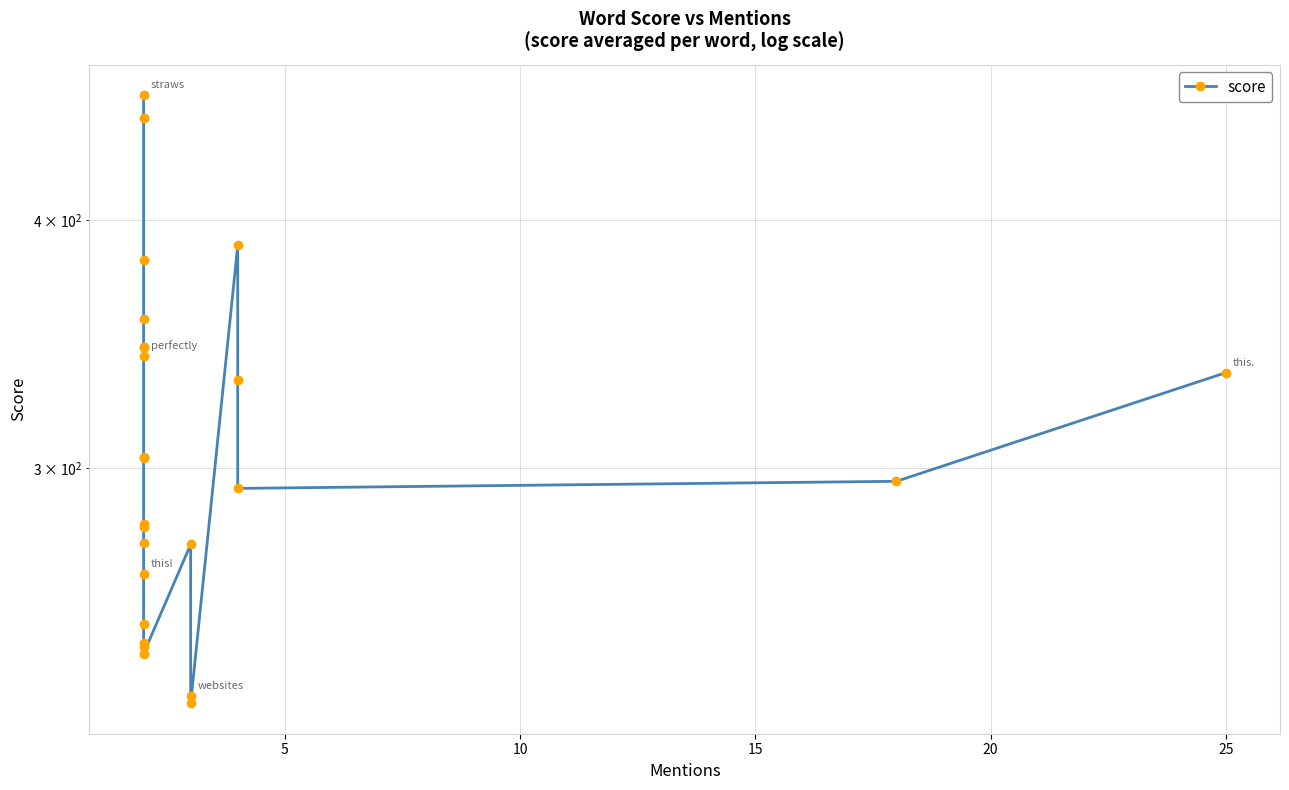

How many data points are above 295?

13